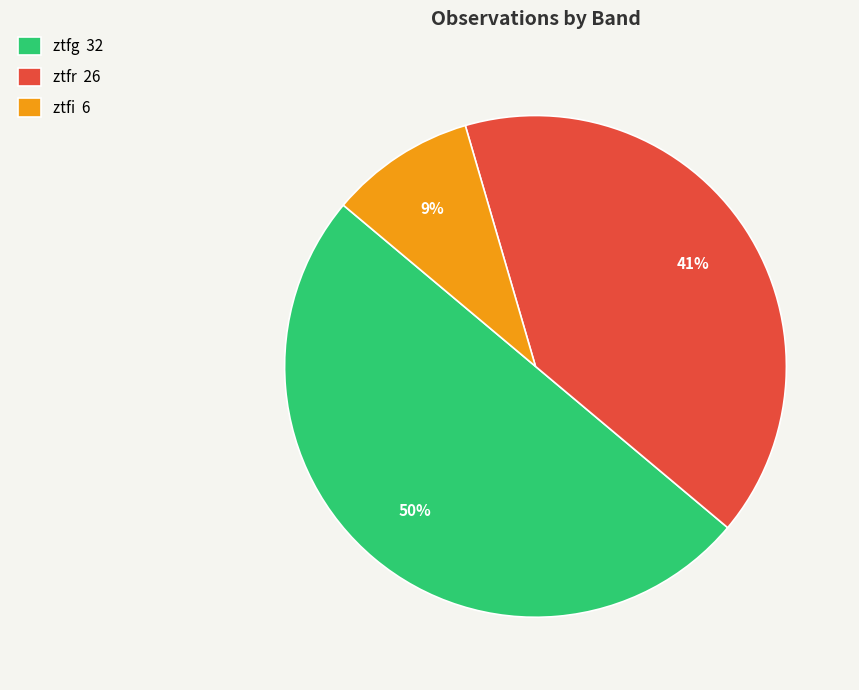

To the nearest percent, what portion does ztfi represent?

9%